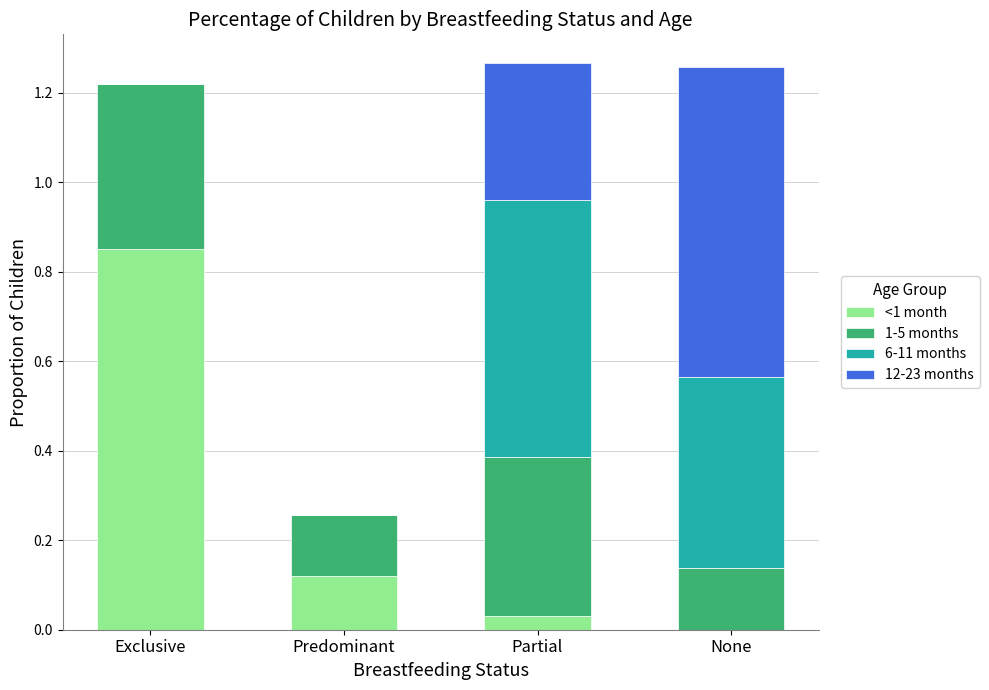

What is the total value across all series at Exclusive?

1.2